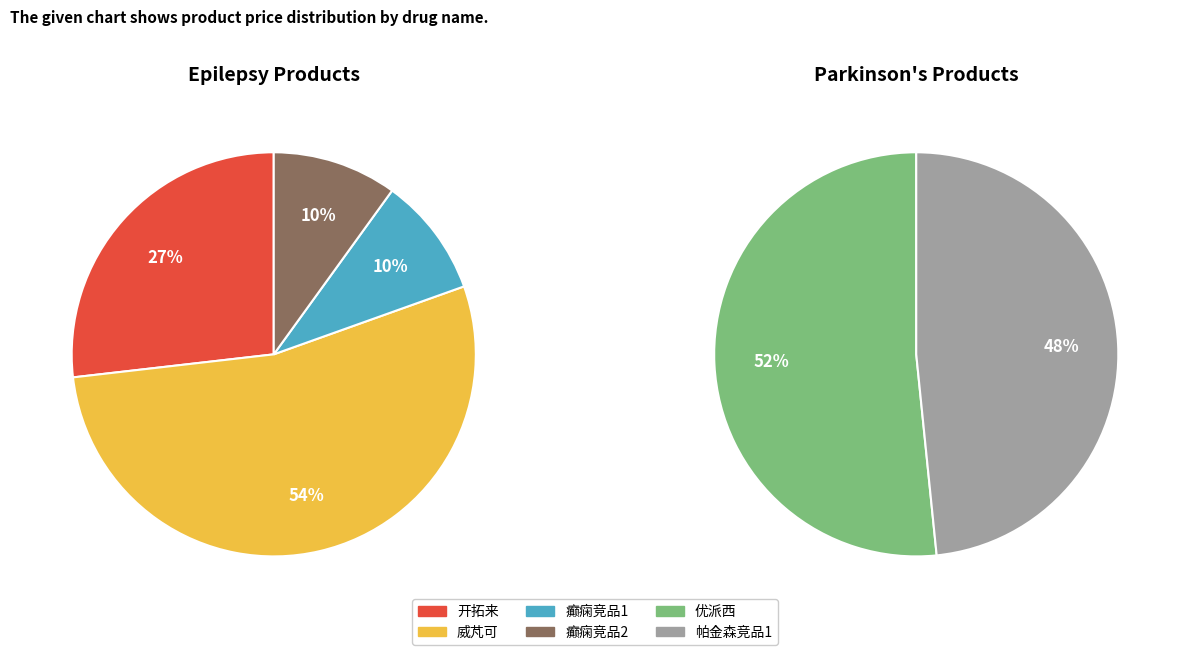

What is the change in value from 优派西 to 帕金森竞品1?

-2.0